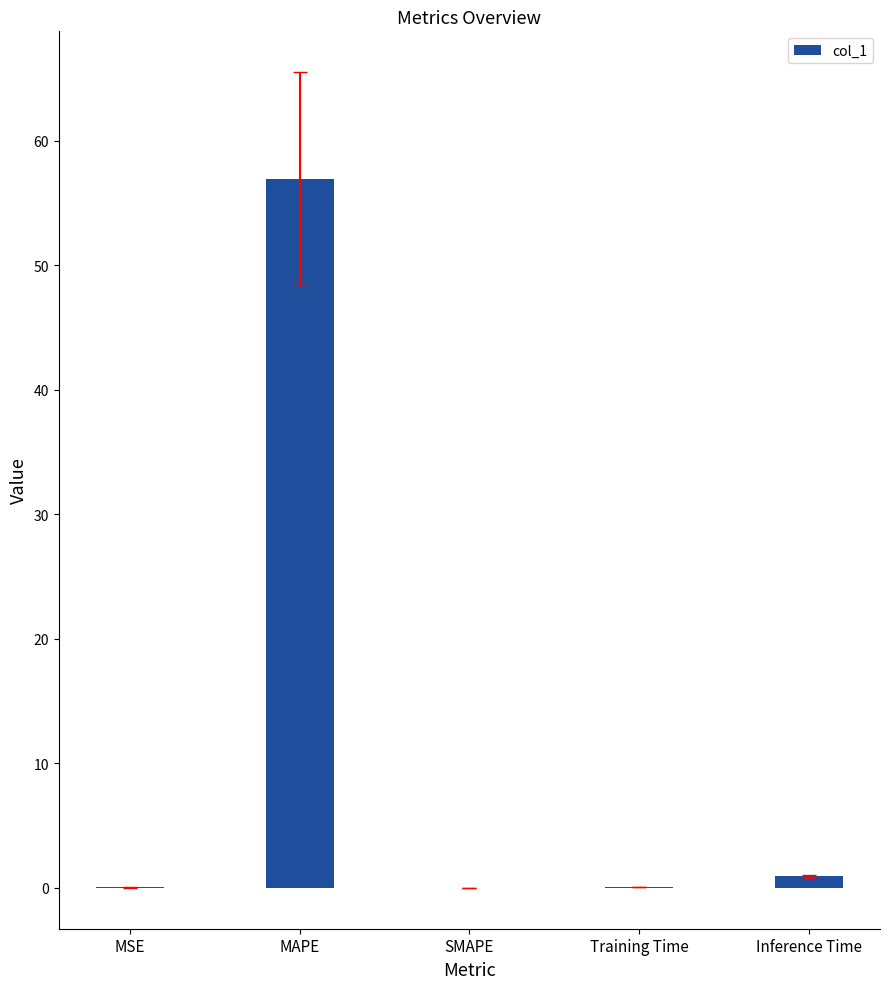

True or false: the data shows 0.0 at SMAPE.

True